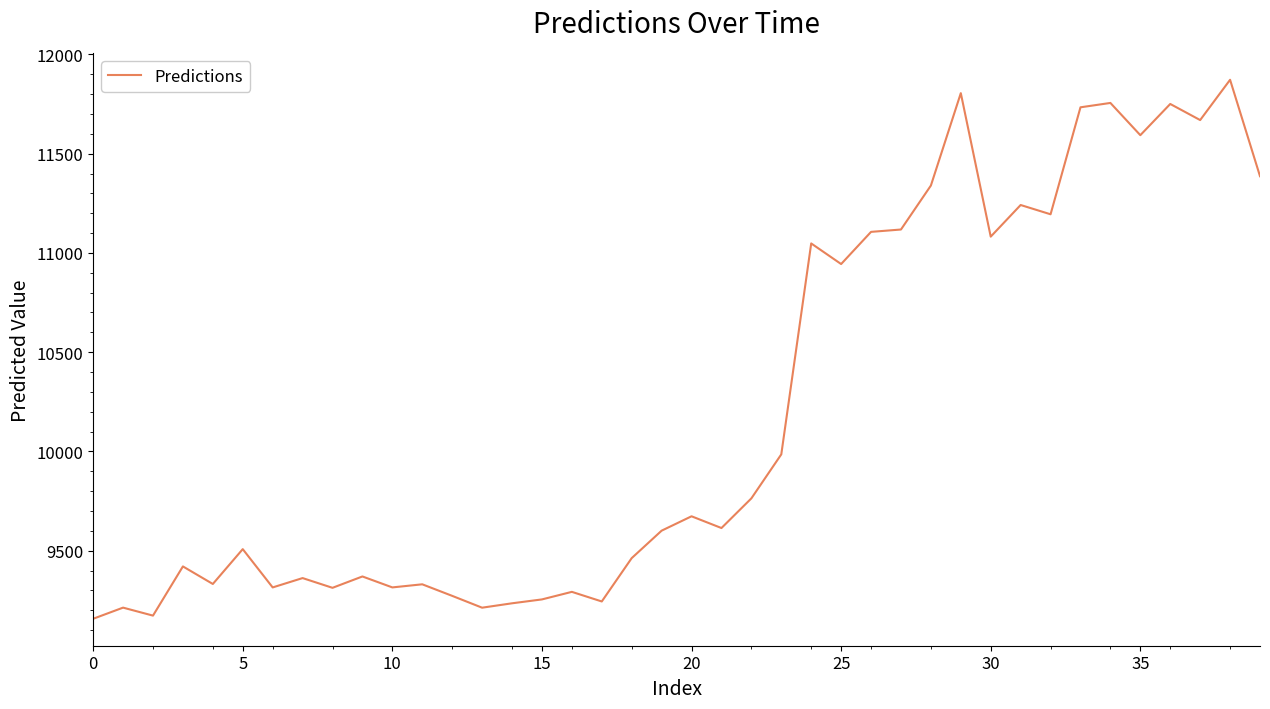

Does the chart have visible grid lines?

No